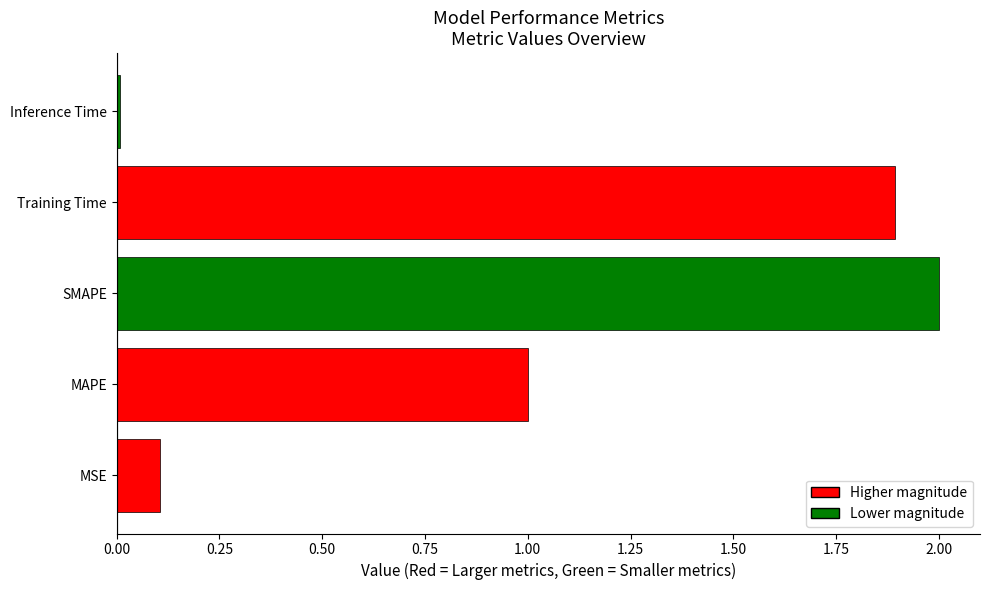

The chart shows a value of 1.0 at Training Time. True or false?

False